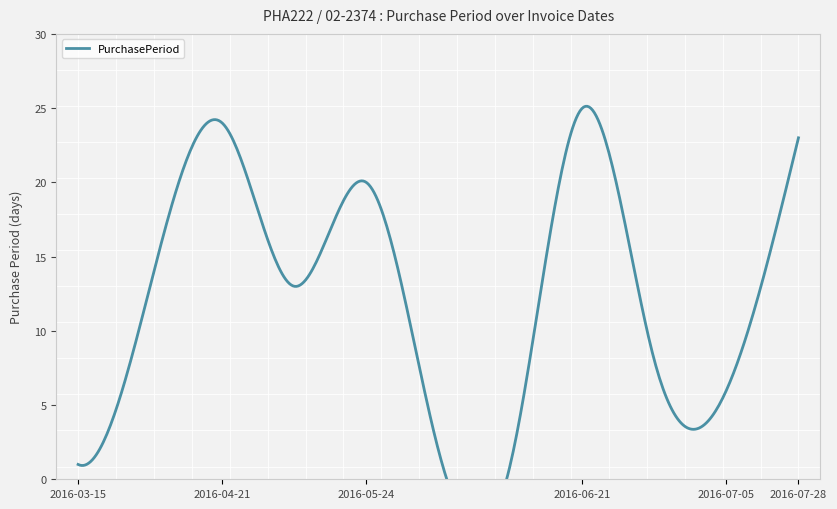

Rank the categories by value from highest to lowest.

2016-06-21, 2016-04-21, 2016-07-28, 2016-05-24, 2016-03-28, 2016-05-04, 2016-06-29, 2016-07-05, 2016-05-26, 2016-03-15, 2016-05-27